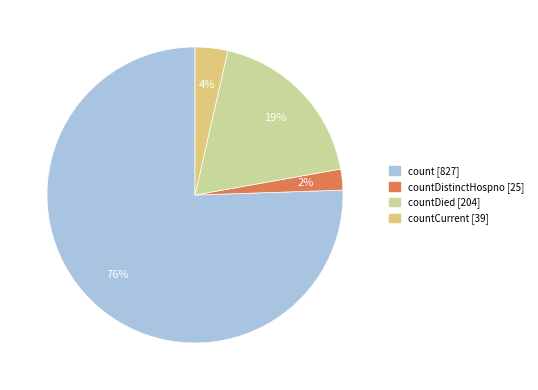

To the nearest percent, what is the difference between the largest and smallest slice percentages?

73%